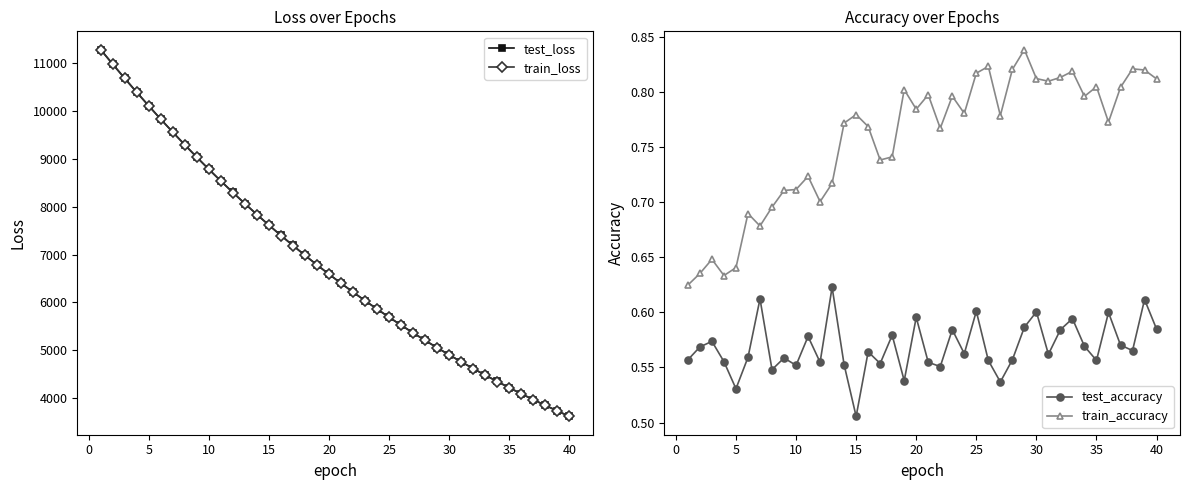

What is the lowest value of the train_loss series?

3616.6